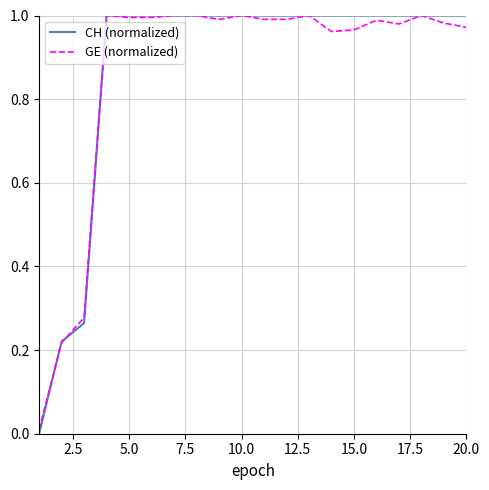

Rank the series by their average value, from lowest to highest.

GE (normalized), CH (normalized)